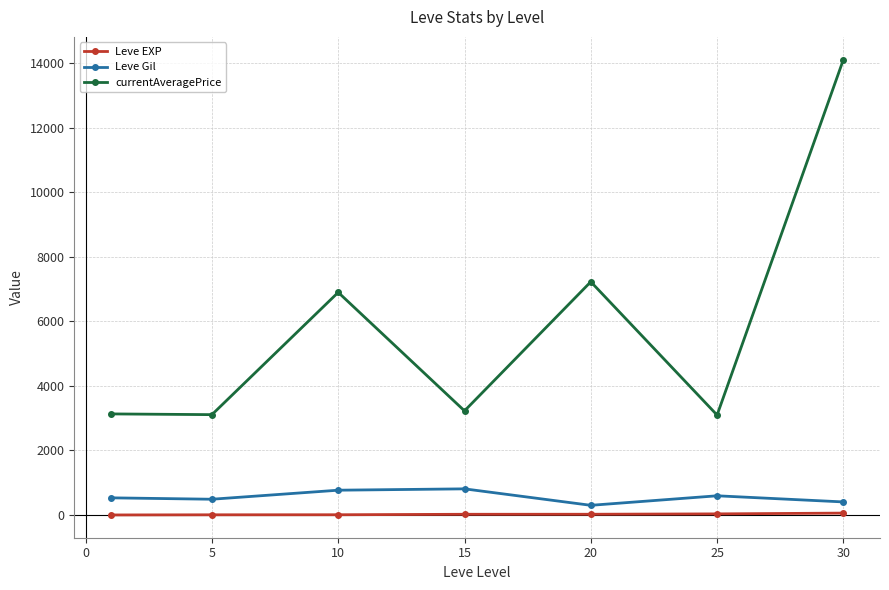

Which series has the widest spread of values?

currentAveragePrice